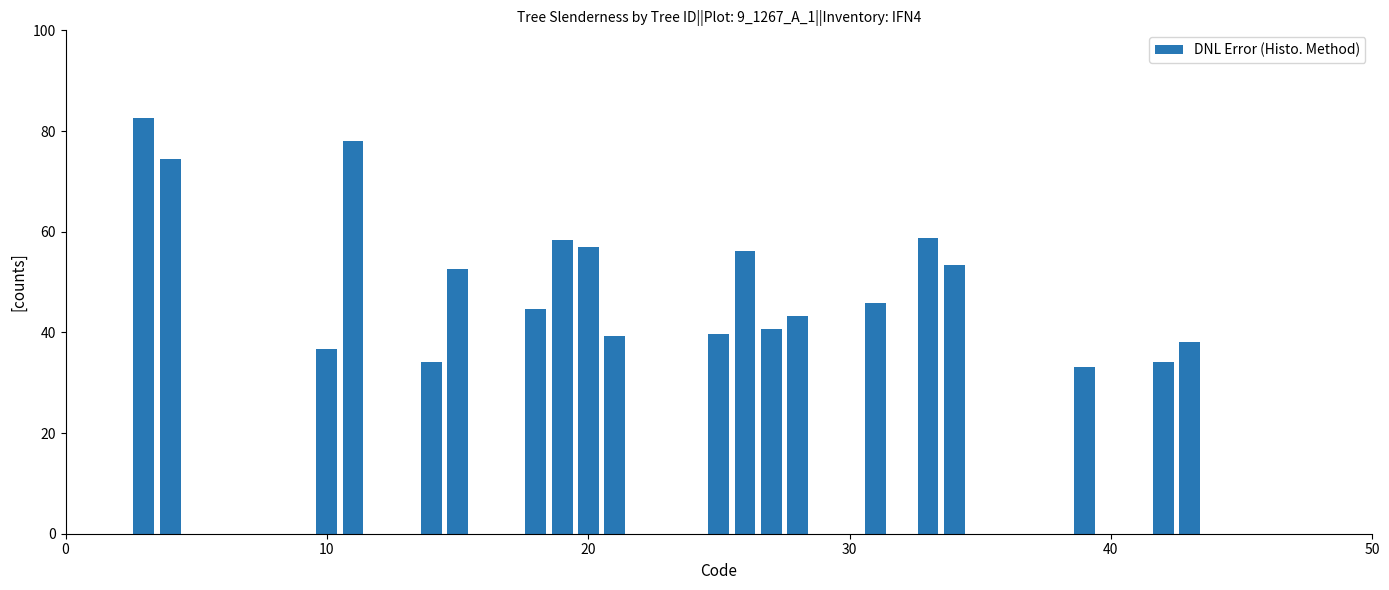

What is the value of the 16th bar from the left?

58.7